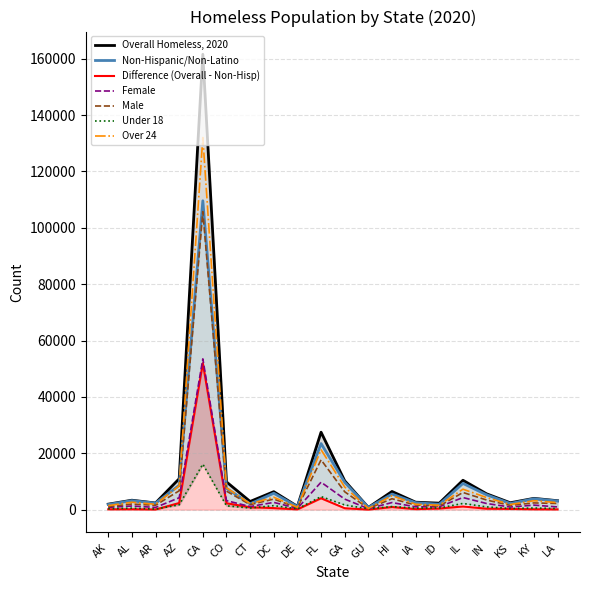

What is the value of the Over 24 point at the 3rd from the left?

1913